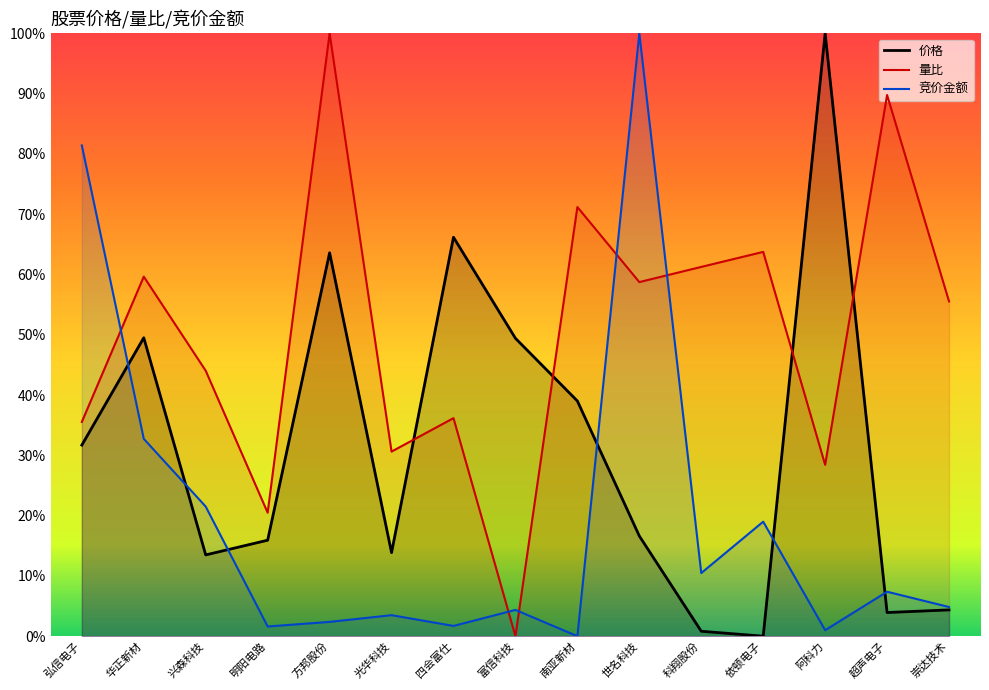

True or false: 竞价金额 and 量比 intersect in this chart.

True